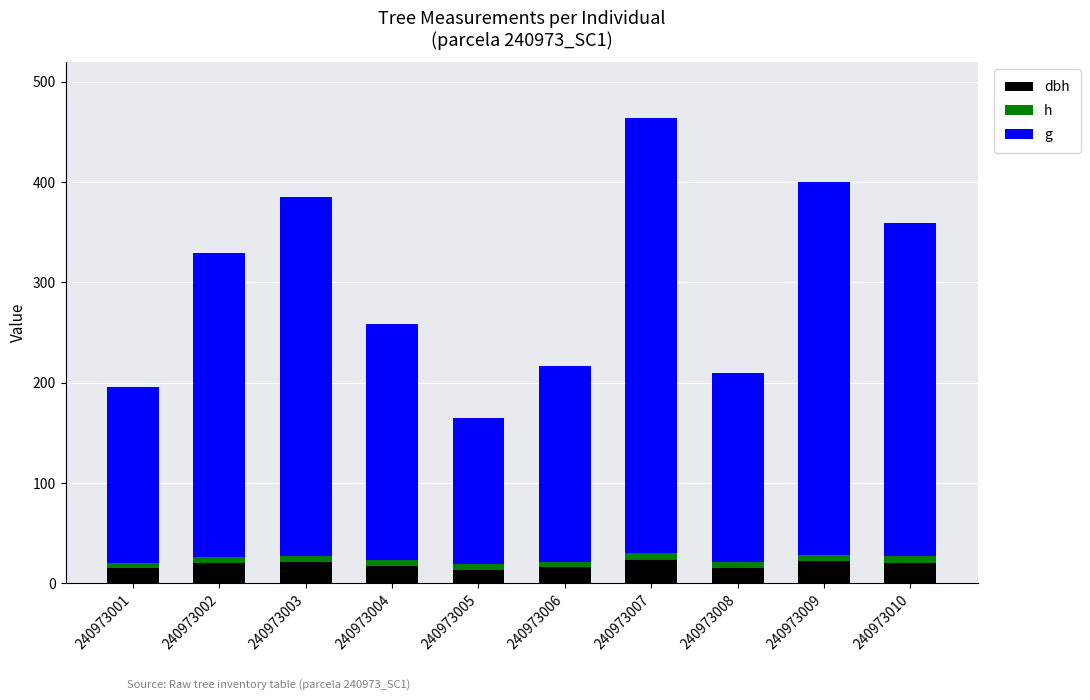

Does the chart contain stacked bars?

Yes